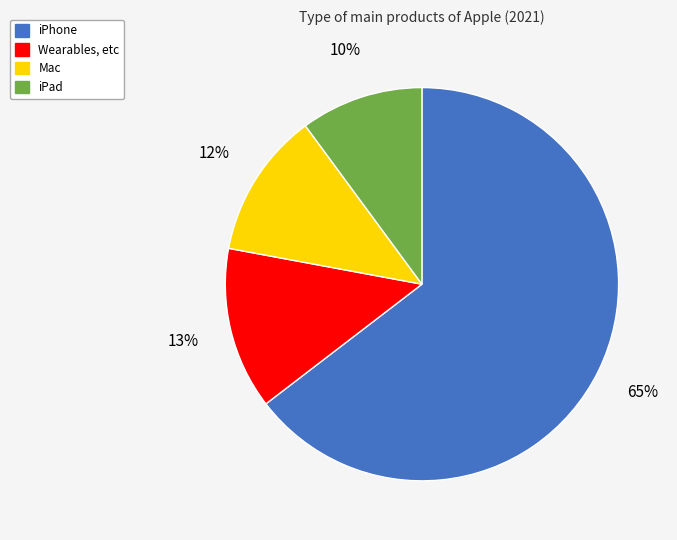

Is iPhone the majority of the pie?

Yes